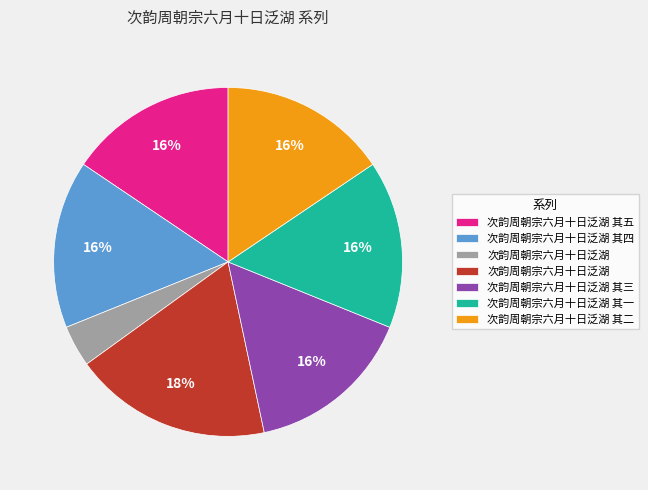

To the nearest percent, what is the average slice percentage?

14%